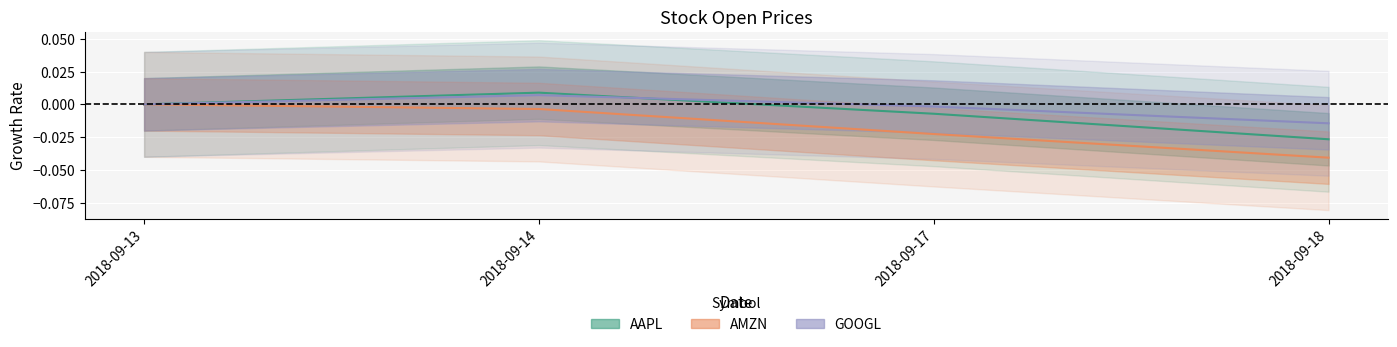

At which category does AAPL reach its first local peak?

2018-09-14